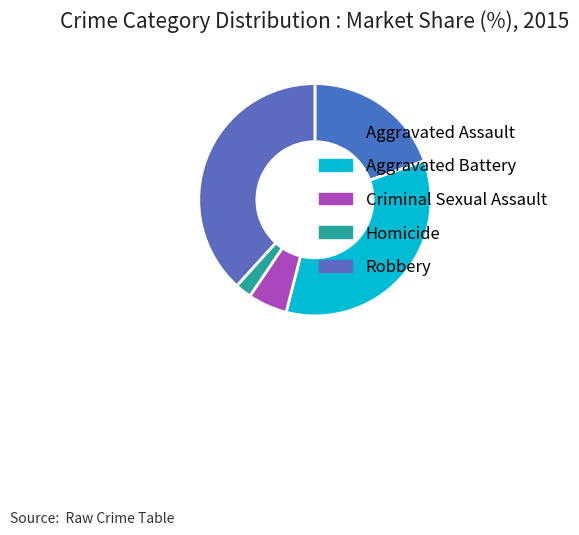

To the nearest percent, what is the difference between the largest and smallest slice percentages?

36%